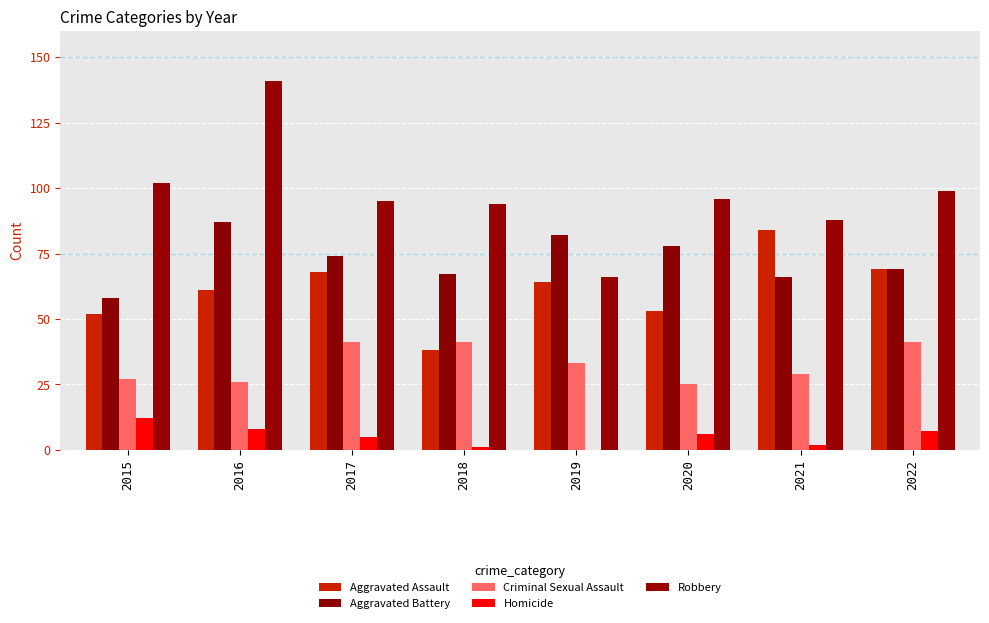

At how many categories does at least one series exceed 80?

8